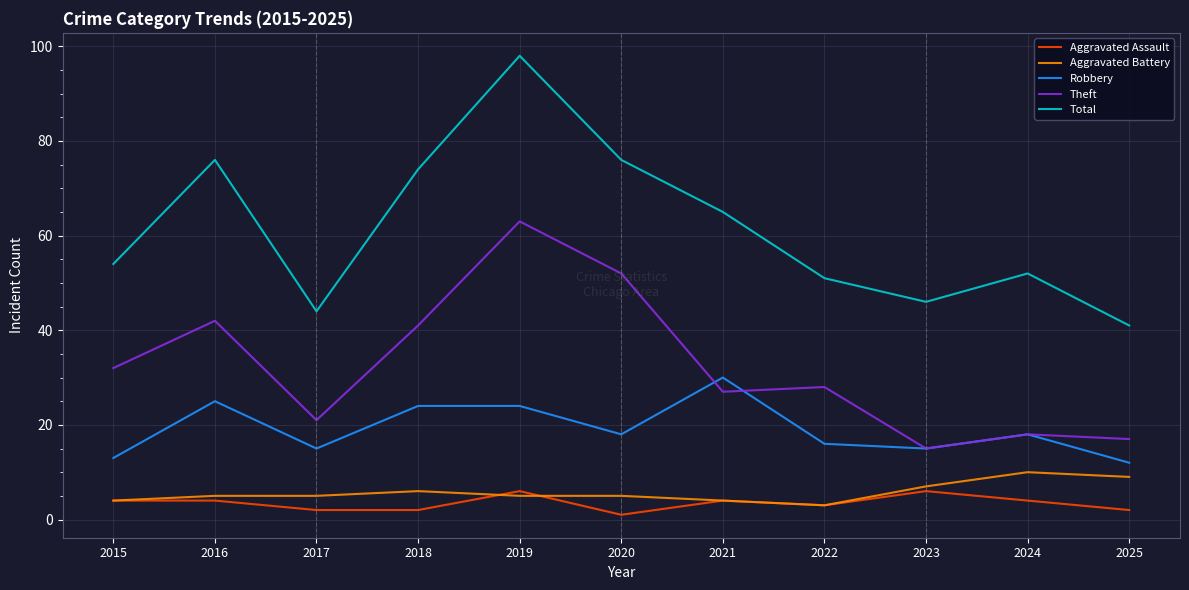

List the series in order of their peak value, highest first.

Total, Theft, Robbery, Aggravated Battery, Aggravated Assault